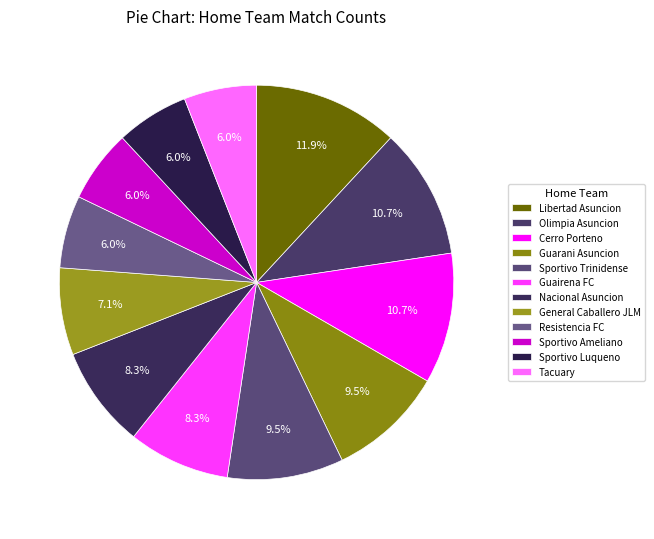

True or false: Guairena FC accounts for 3% of the total.

False